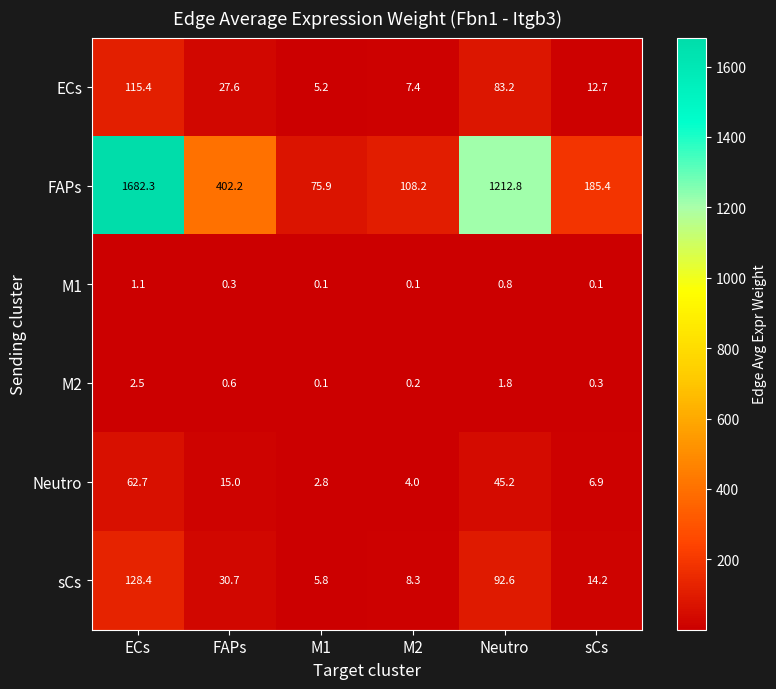

Is it true that sCs equals 9.2 at M1?

False